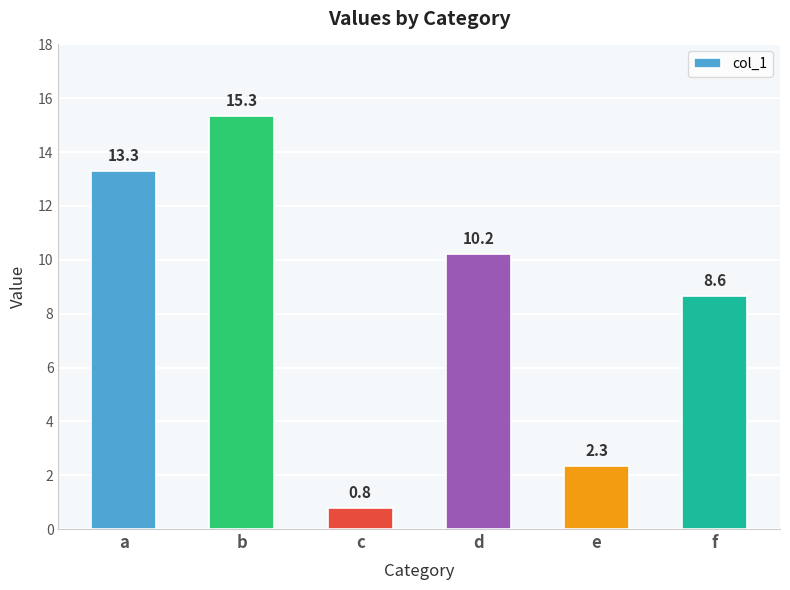

Is it true that the value at e is 2.3?

True